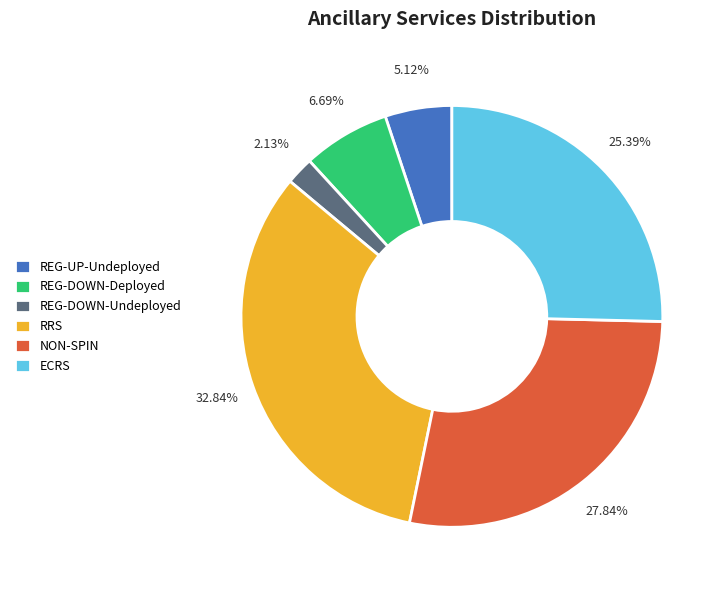

Between REG-DOWN-Deployed and NON-SPIN, which is larger?

NON-SPIN